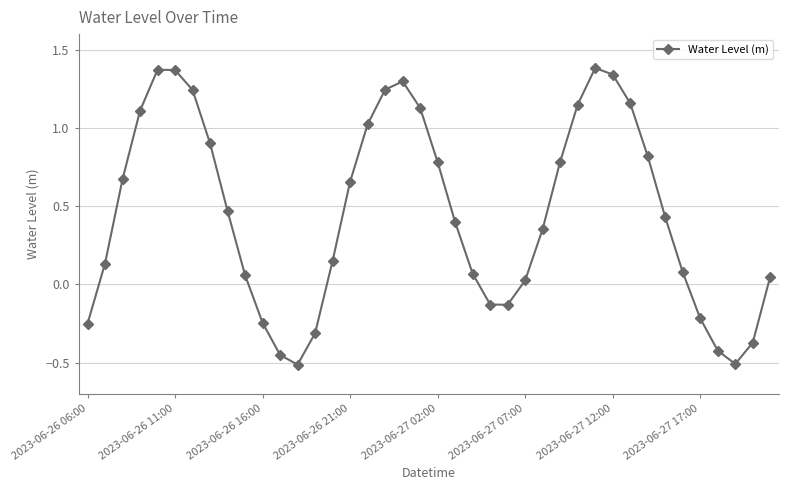

What is the difference between the maximum and minimum values?

1.9